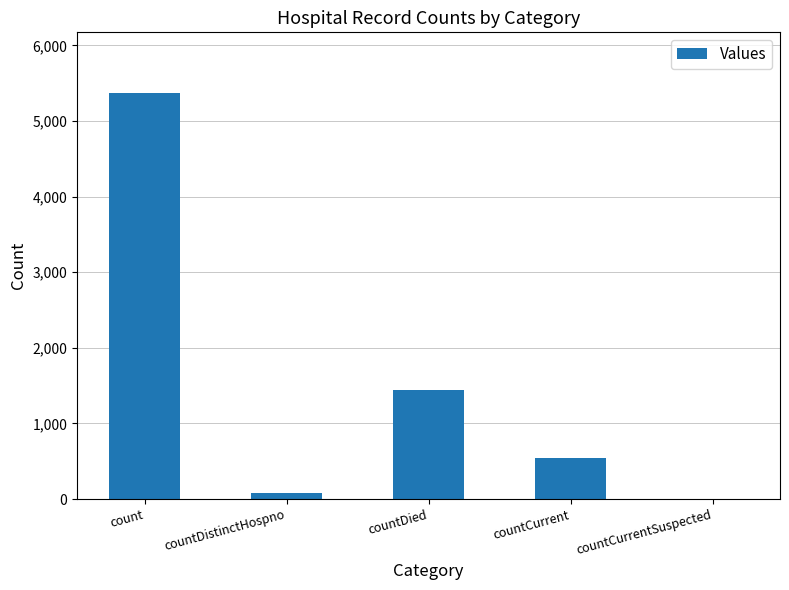

Which category has the highest value across all series?

count